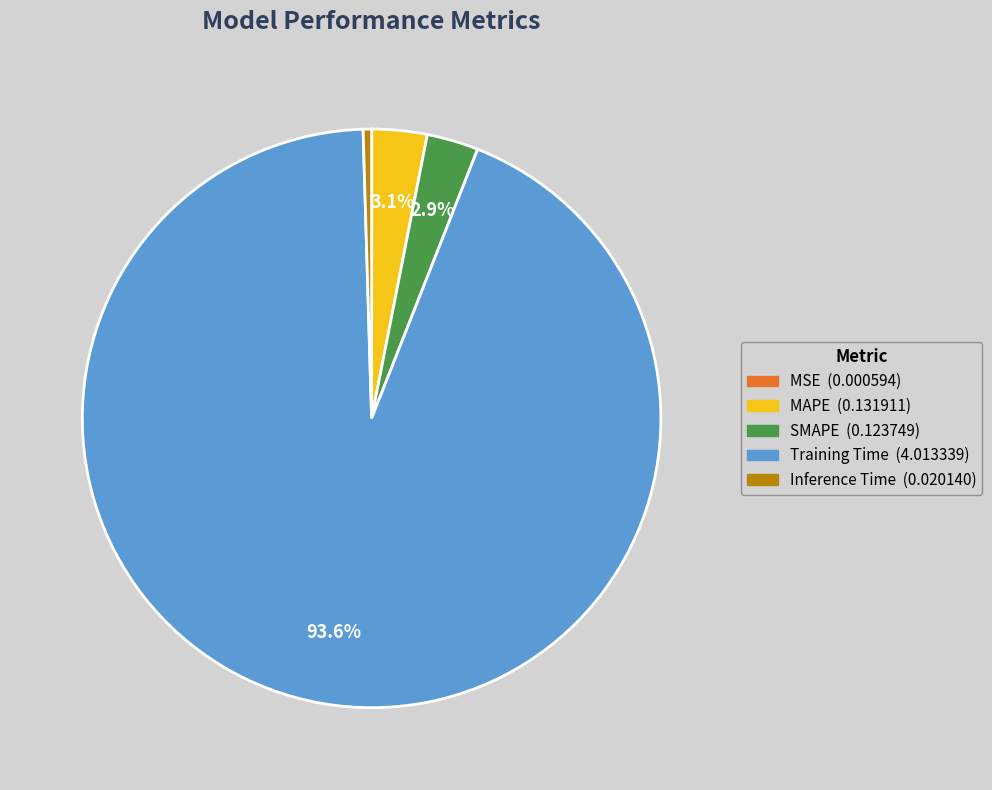

Is Training Time the majority of the pie?

Yes